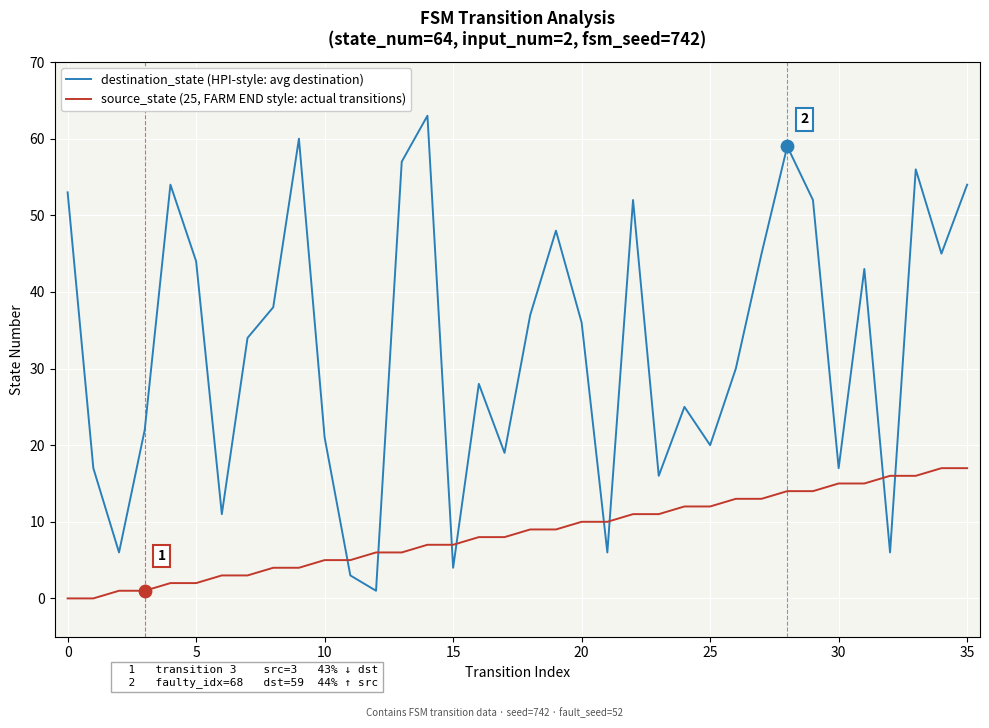

Which series has the widest spread of values?

destination_state (HPI-style: avg destination)